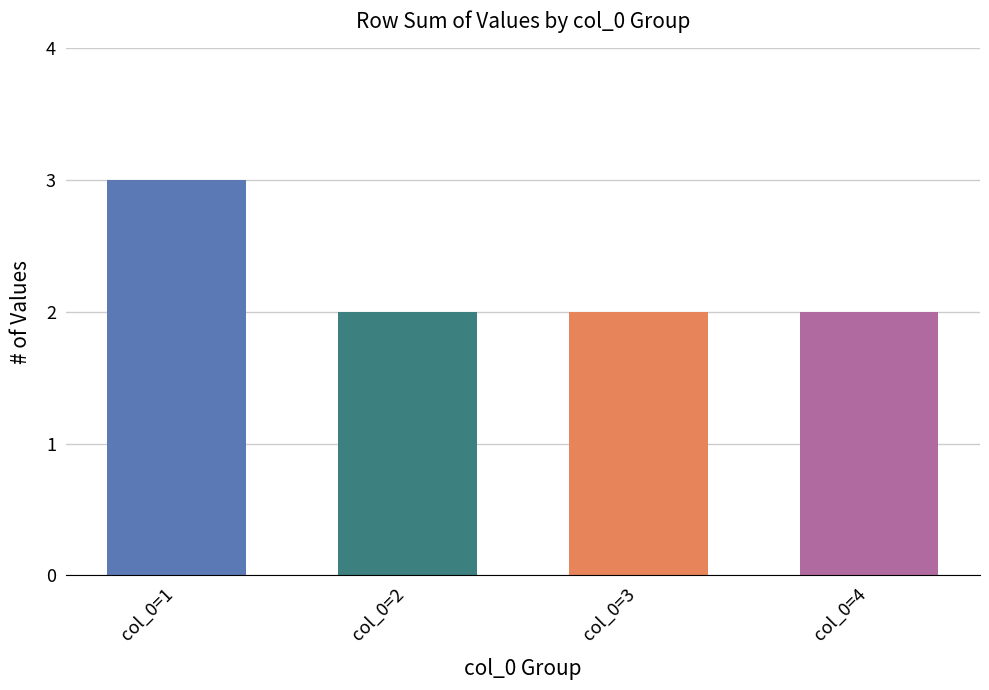

At which category does the chart reach its peak across all series?

1